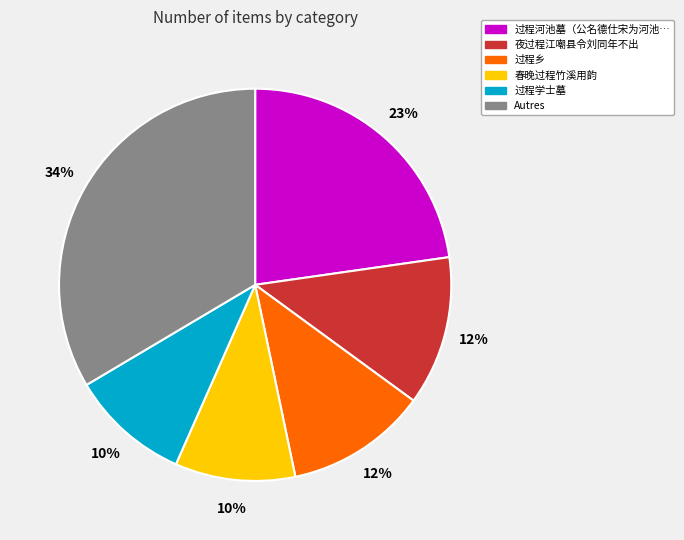

How many segments does this pie chart have?

6